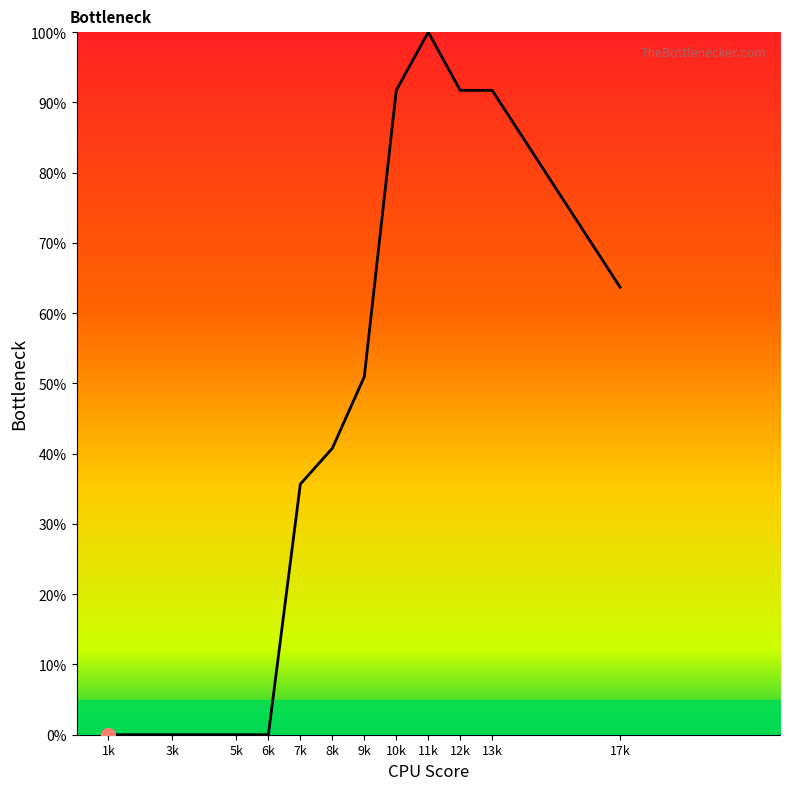

What is the difference between the second highest and second lowest values?

91.7